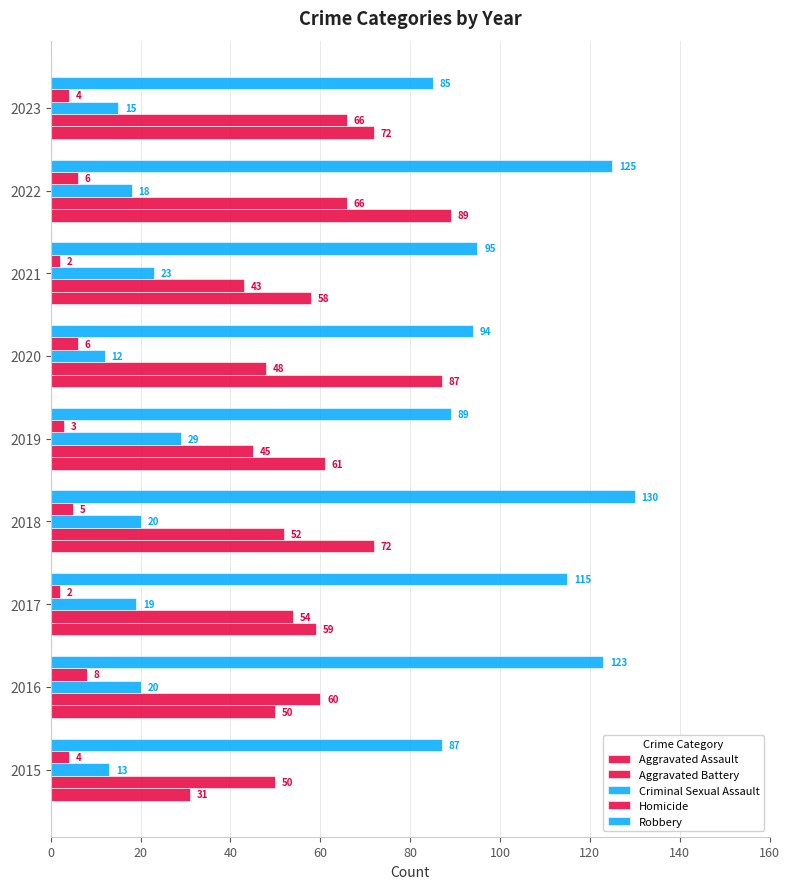

What is the difference between the second highest and minimum values in the Criminal Sexual Assault series?

11